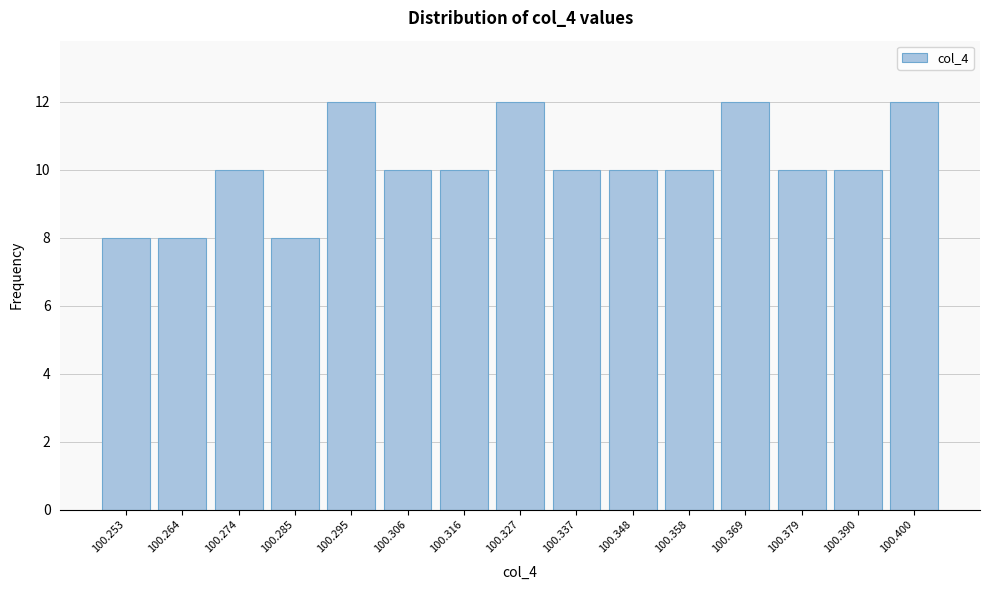

Reading left to right, extract all data points from this chart.

8	8	10	8	12	10	10	12	10	10	10	12	10	10	12